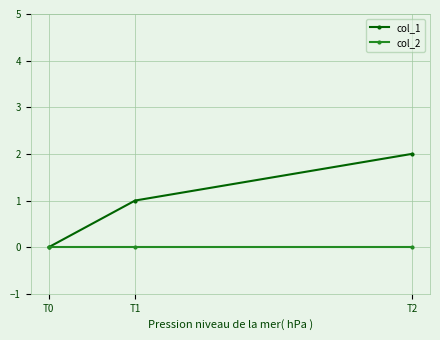

How many data points in col_1 are less than 1?

1